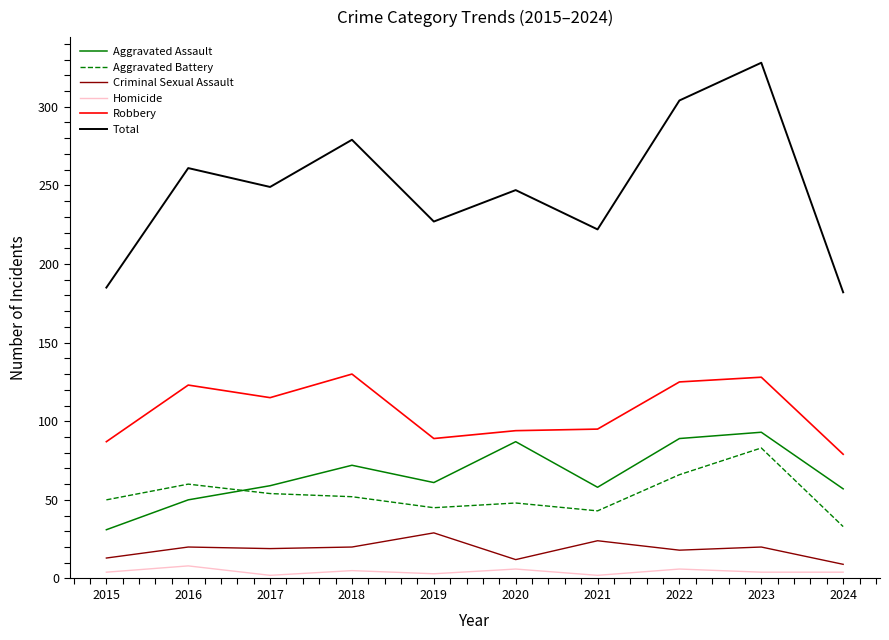

At which label does Aggravated Battery reach its minimum?

2024